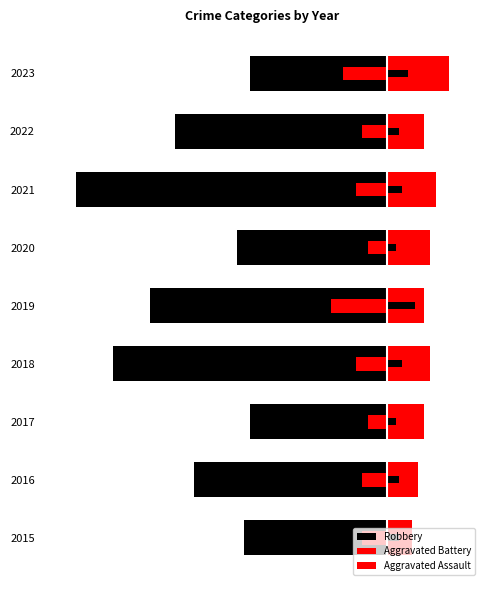

What is the difference between the maximum and minimum values in the Aggravated Assault series?

6